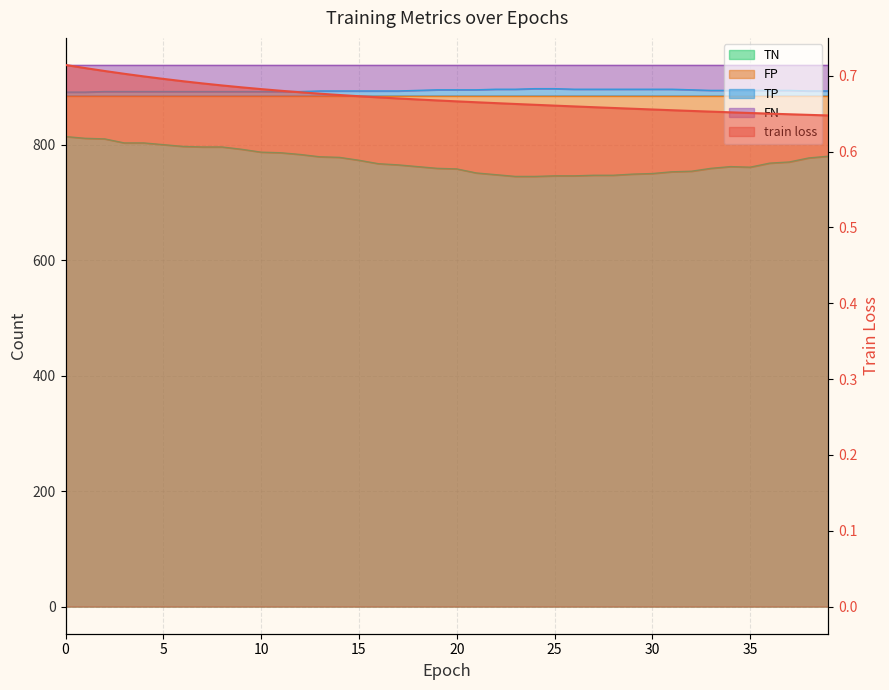

True or false: TP and TN cross at least once.

False